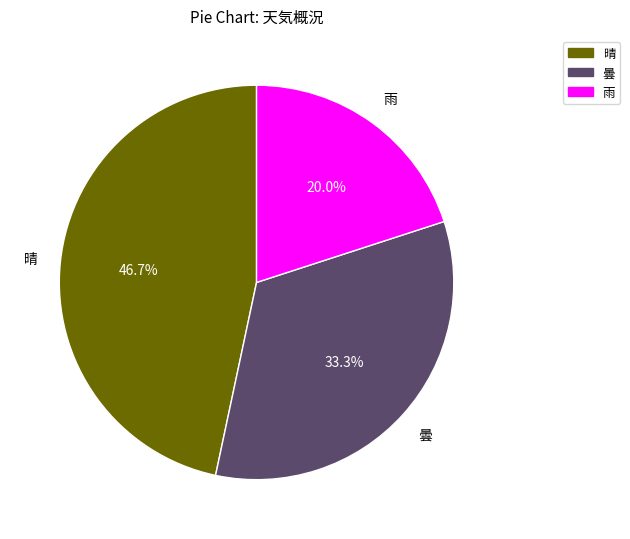

What percentage is the 晴 slice, to the nearest percent?

47%